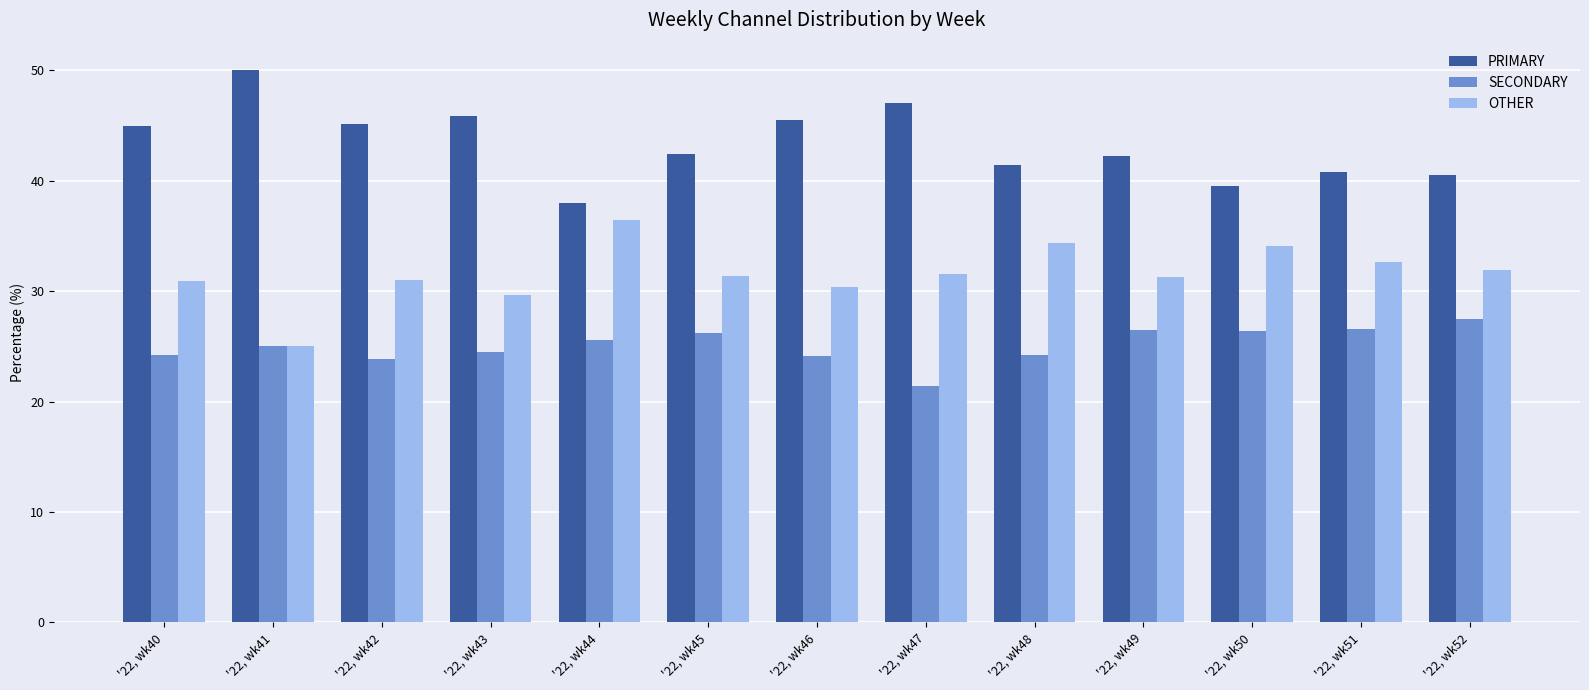

What is the total value across all series at '22, wk49?

100.0